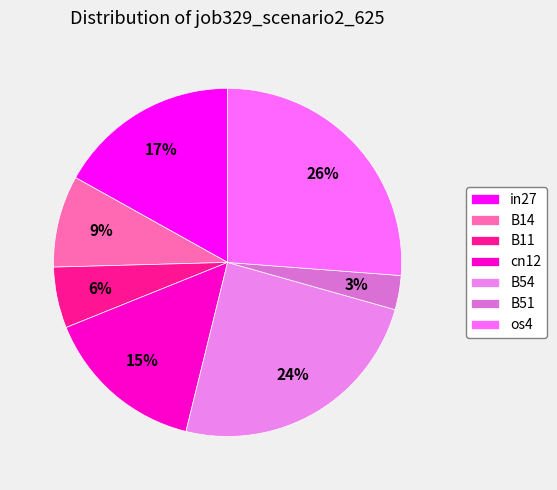

Is it true that B54 is 24% of the pie?

True